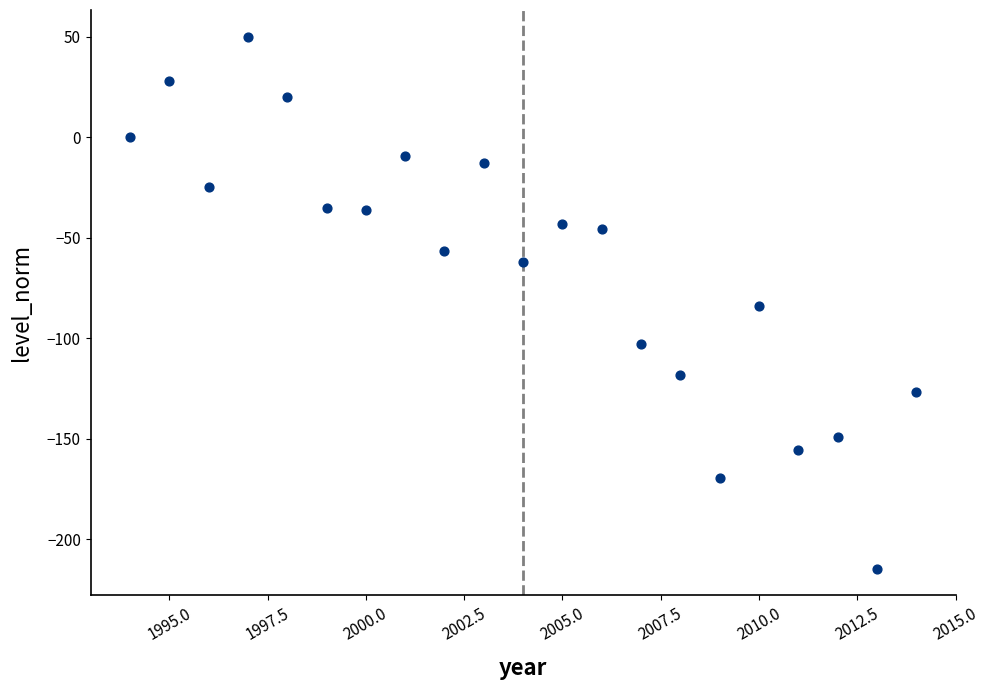

What is the range of X values (max minus min)?

20.0